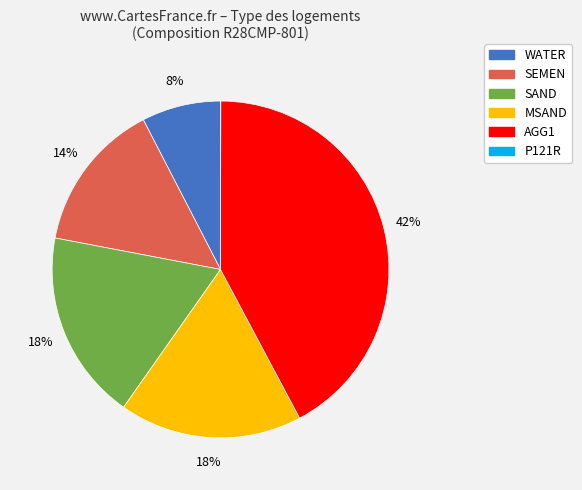

Does any single category account for the majority?

No